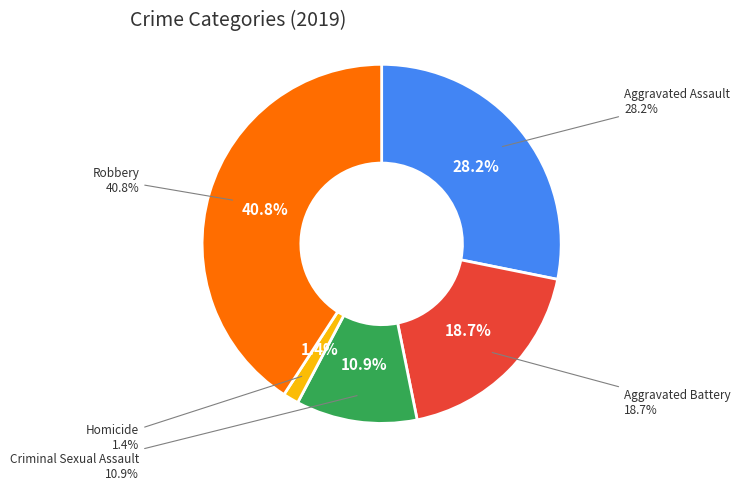

Between Criminal Sexual Assault and Aggravated Assault, which is larger?

Aggravated Assault